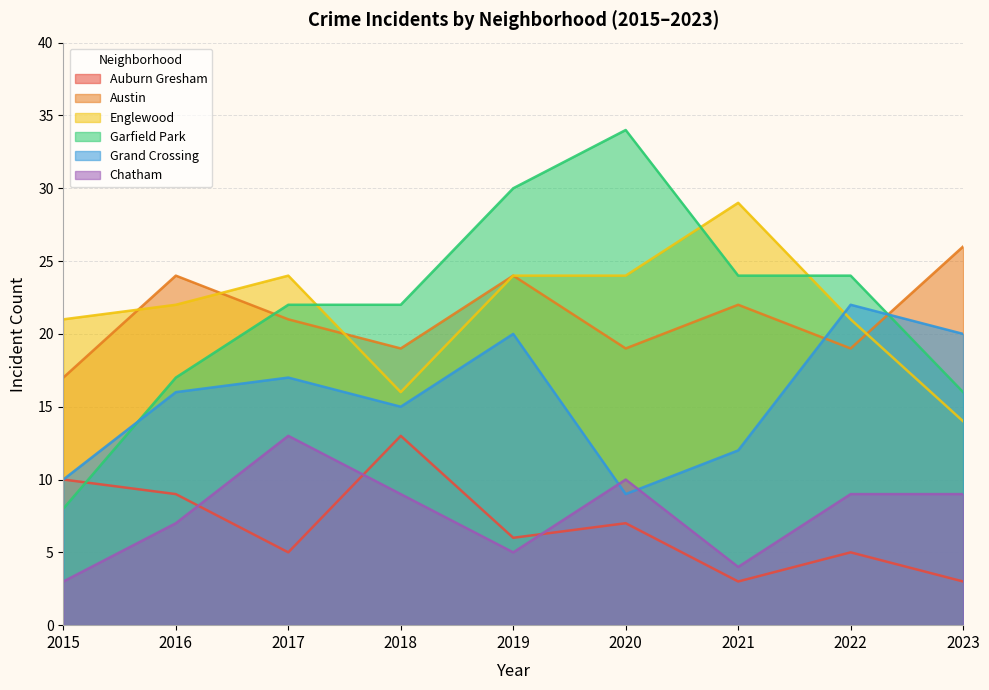

Reading left to right, what are all the values shown in this chart?

Auburn Gresham: 2015=10	2016=9	2017=5	2018=13	2019=6	2020=7	2021=3	2022=5	2023=3
Austin: 2015=17	2016=24	2017=21	2018=19	2019=24	2020=19	2021=22	2022=19	2023=26
Englewood: 2015=21	2016=22	2017=24	2018=16	2019=24	2020=24	2021=29	2022=21	2023=14
Garfield Park: 2015=8	2016=17	2017=22	2018=22	2019=30	2020=34	2021=24	2022=24	2023=16
Grand Crossing: 2015=10	2016=16	2017=17	2018=15	2019=20	2020=9	2021=12	2022=22	2023=20
Chatham: 2015=3	2016=7	2017=13	2018=9	2019=5	2020=10	2021=4	2022=9	2023=9